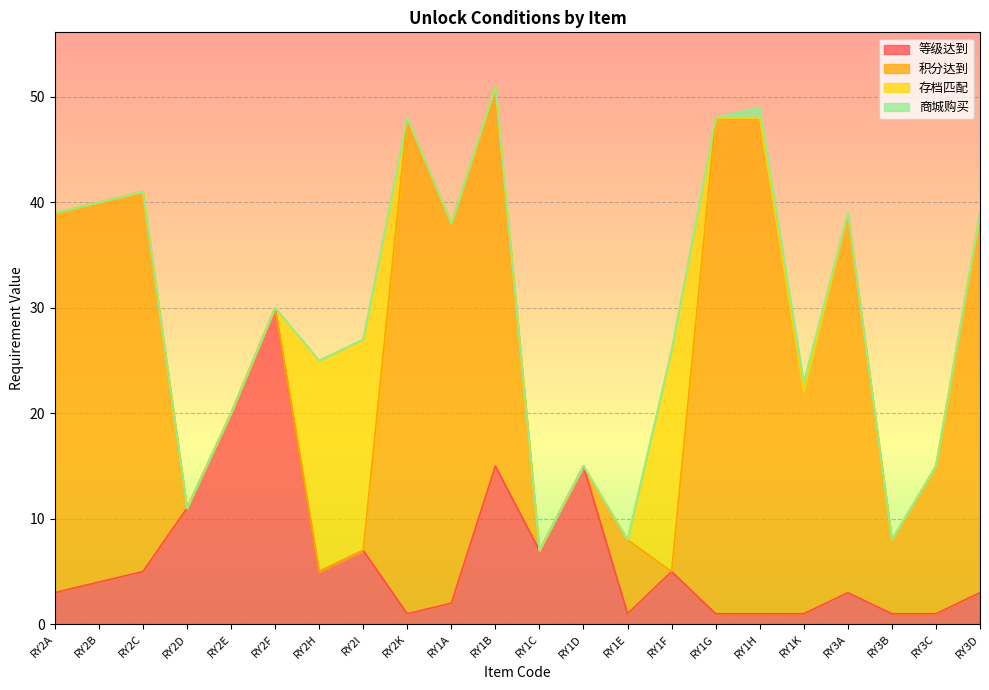

True or false: 存档匹配 and 积分达到 cross at least once.

True